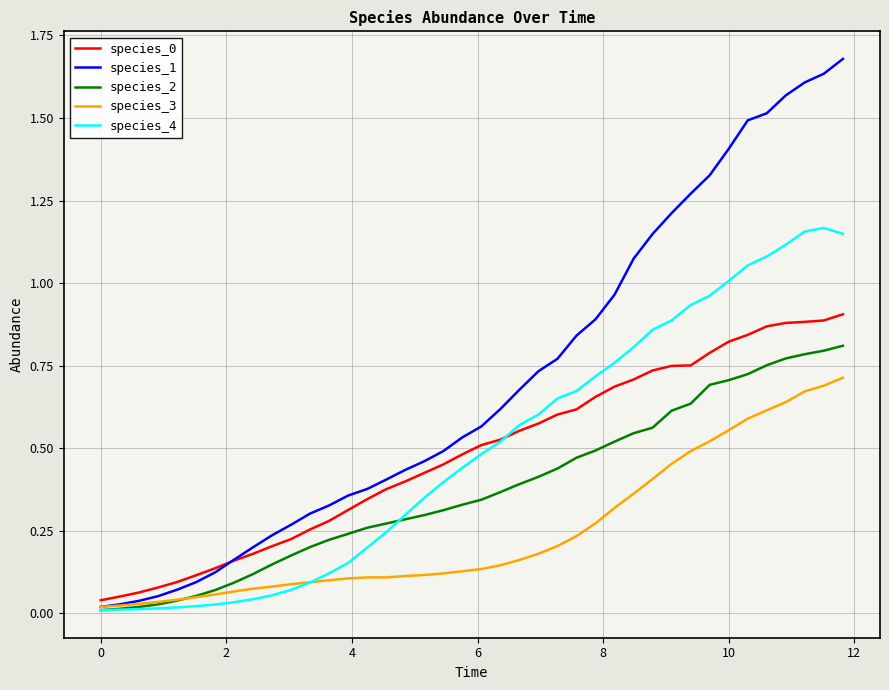

Which series has the largest total across all categories?

species_1